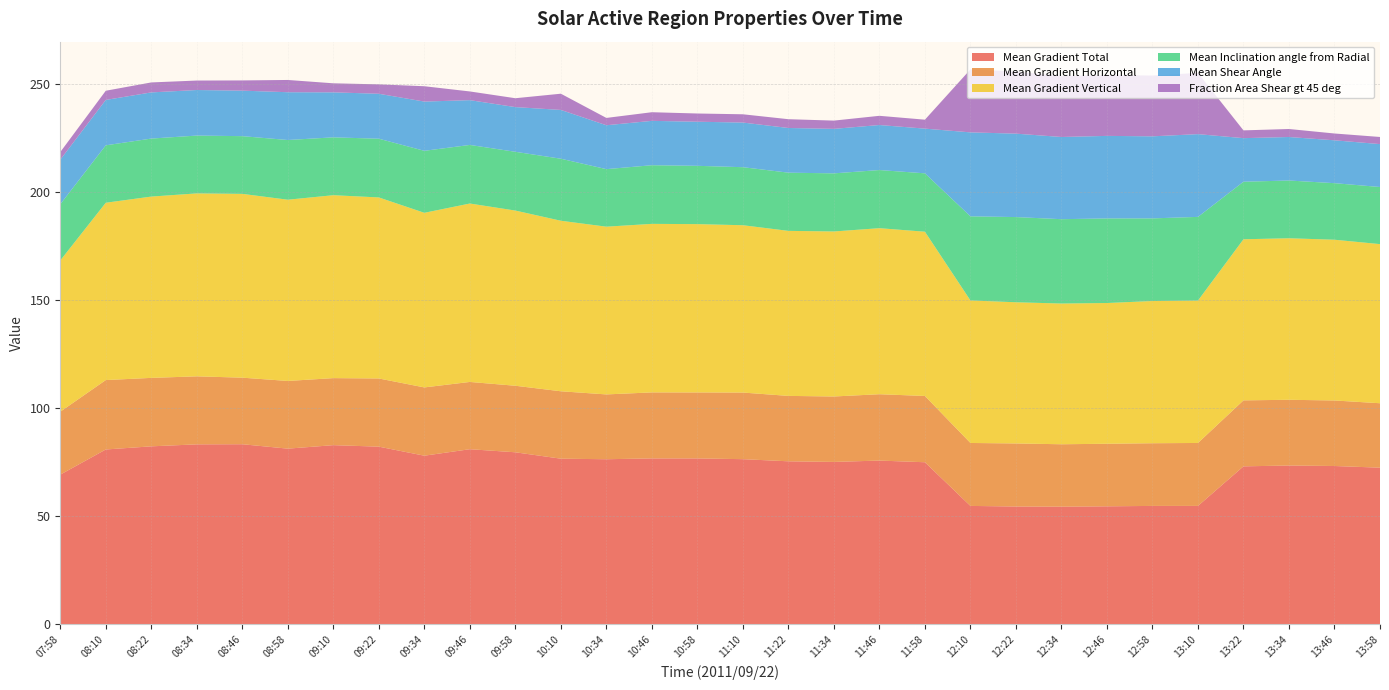

Reading left to right, what are all the values shown in this chart?

Mean Gradient Total: 69.2	80.8	82.3	83.2	83.3	81.2	82.8	82.1	78.0	81.0	79.5	76.6	76.3	76.7	76.7	76.4	75.4	75.1	75.7	74.9	54.8	54.5	54.4	54.6	54.8	54.8	73.0	73.4	73.2	72.4
Mean Gradient Horizontal: 29.1	32.1	31.6	31.4	30.8	31.3	31.0	31.5	31.6	31.1	30.8	31.2	30.0	30.5	30.5	30.8	30.2	30.2	30.7	30.6	29.1	29.1	28.9	28.9	29.0	29.1	30.5	30.4	30.3	29.8
Mean Gradient Vertical: 69.9	82.0	83.8	84.6	85.0	83.8	84.6	83.7	80.7	82.5	81.0	78.8	77.5	77.9	77.8	77.4	76.3	76.3	76.8	75.9	65.9	65.3	65.1	65.1	65.7	65.8	74.5	74.7	74.3	73.6
Mean Inclination angle from Radial: 26.0	26.5	26.8	26.7	26.7	27.6	26.7	27.1	28.7	27.1	27.2	28.7	26.6	27.1	27.0	26.8	26.9	26.9	26.9	27.0	38.9	39.4	39.0	39.1	38.2	38.7	26.6	26.7	26.1	26.4
Mean Shear Angle: 20.6	21.0	21.3	21.1	21.0	22.1	20.8	20.8	22.8	20.7	20.7	22.6	20.3	20.5	20.4	20.6	20.7	20.6	20.8	20.7	38.8	38.6	38.0	38.2	37.9	38.3	20.1	20.1	19.8	19.8
Fraction Area Shear gt 45 deg: 3.5	4.3	4.6	4.4	4.7	5.7	4.2	4.3	7.1	4.0	4.1	7.5	3.4	4.0	3.8	3.8	4.1	3.8	4.3	4.1	29.1	28.7	28.2	28.1	28.1	28.3	3.6	3.7	3.1	3.3